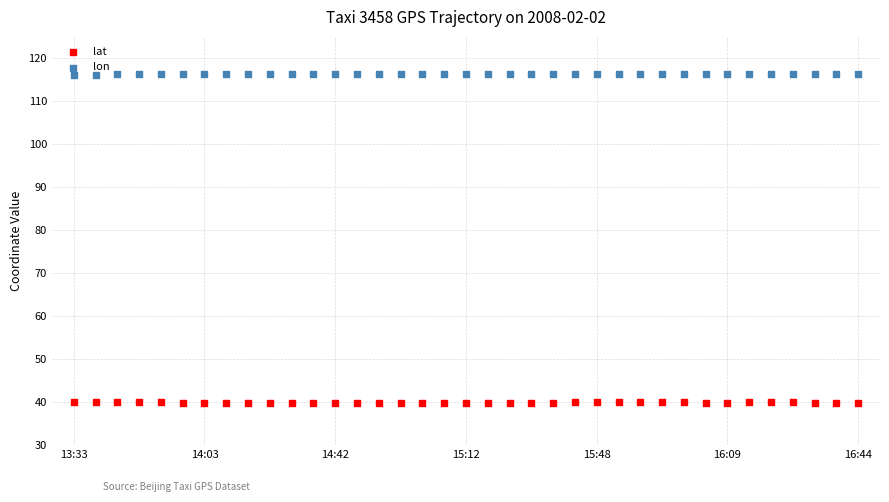

Which series has the largest total across all categories?

lon